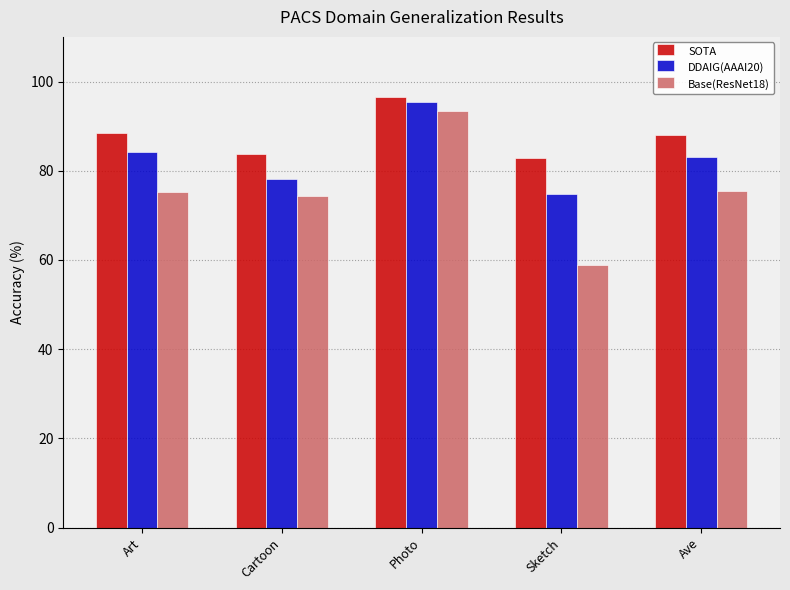

What is the difference between the maximum and minimum values in the DDAIG(AAAI20) series?

20.6